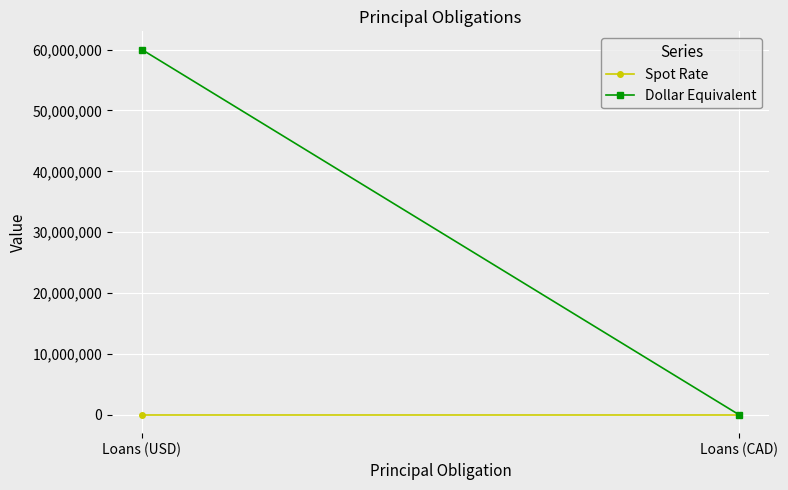

List the series in order of their overall mean, lowest first.

Spot Rate, Dollar Equivalent